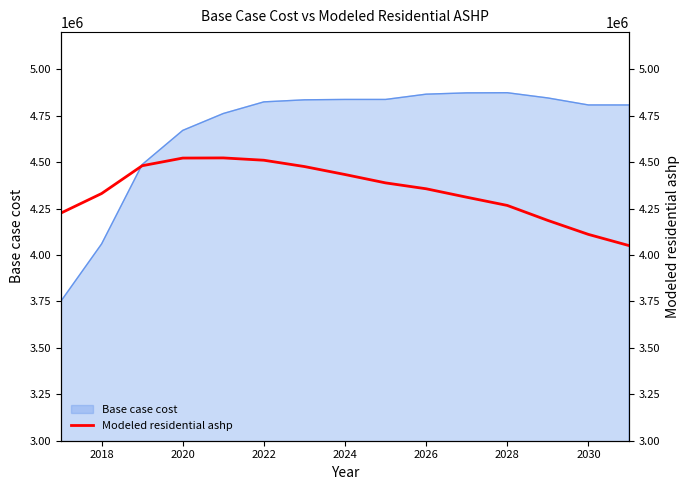

The value of Base case cost at 2022 is 8312398.2. True or false?

False